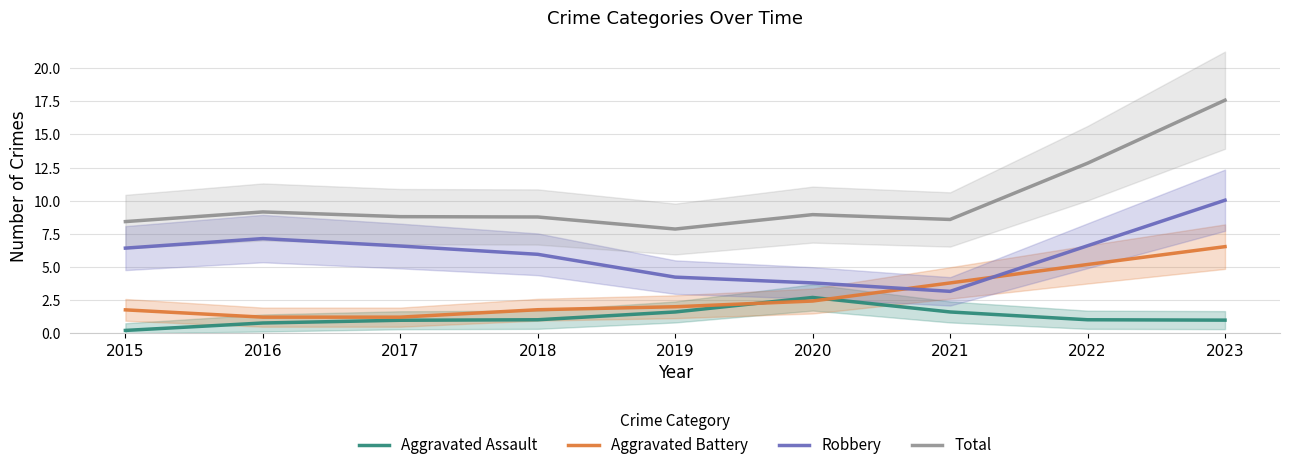

How many data points does each series have?

9